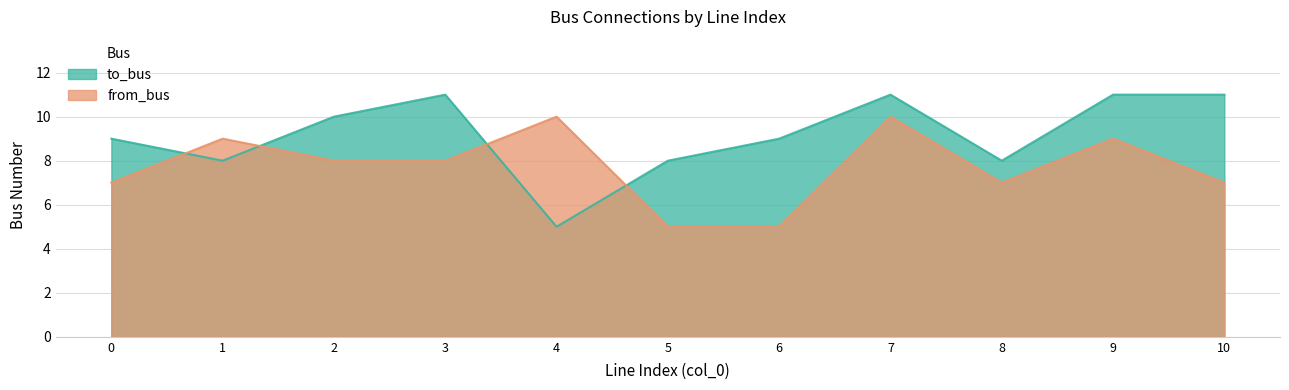

How many lines are shown in the chart?

2